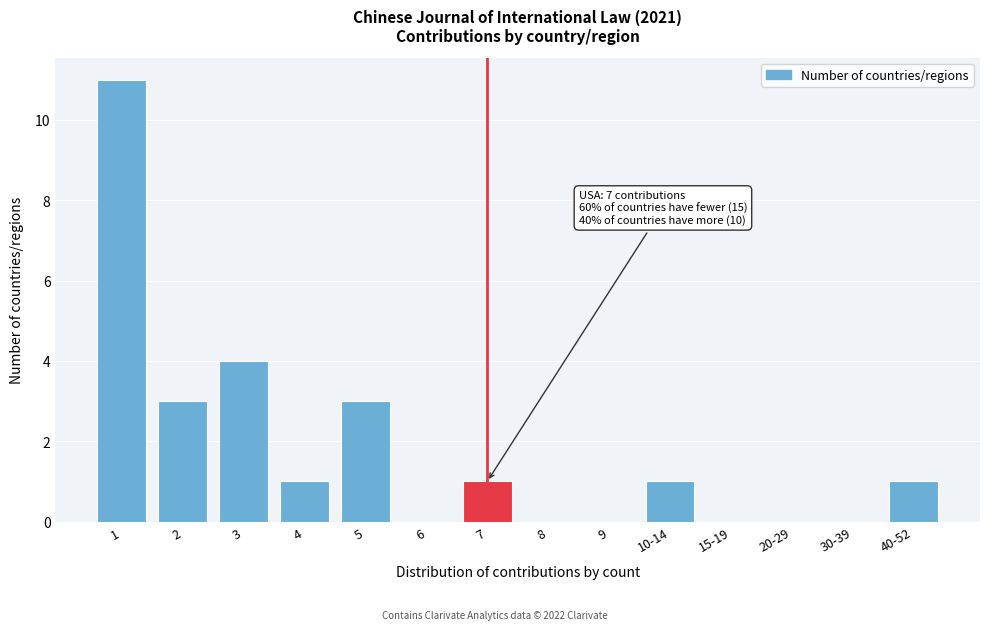

Reading left to right, list all the values displayed in this chart.

1=11	2=3	3=4	4=1	5=3	6=0	7=1	8=0	9=0	10-14=1	15-19=0	20-29=0	30-39=0	40-52=1